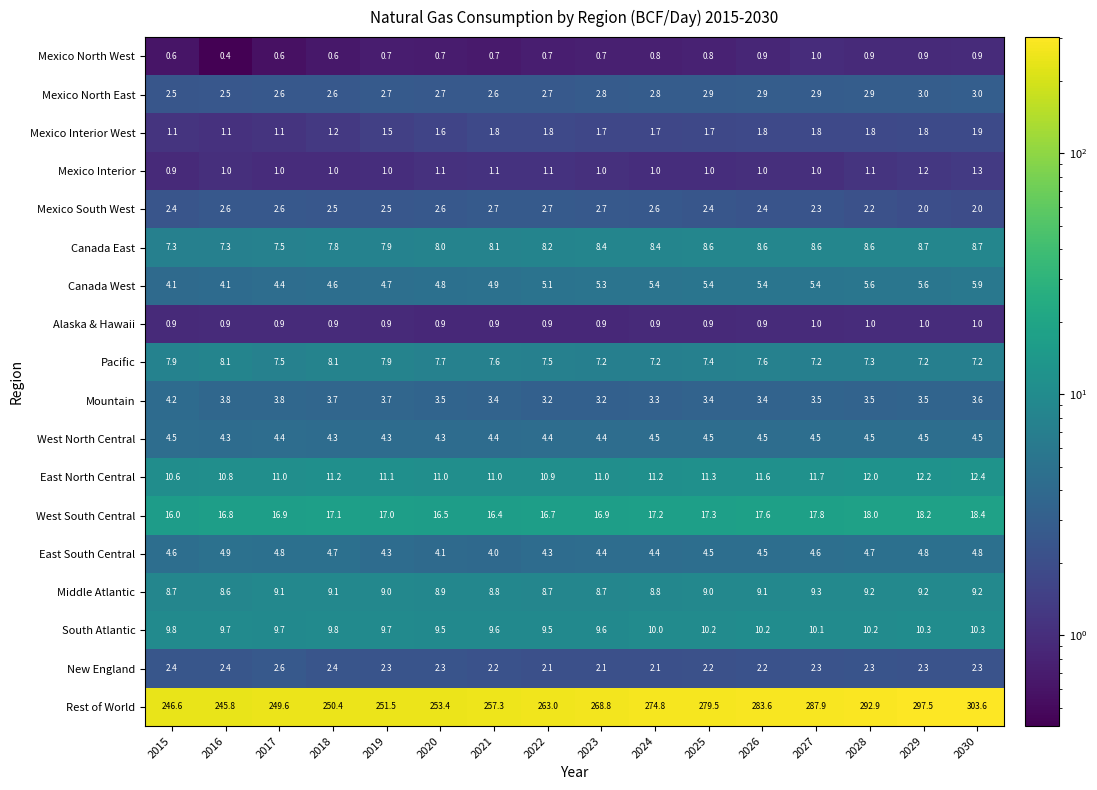

What is the difference between the highest and lowest values at 2019?

250.8